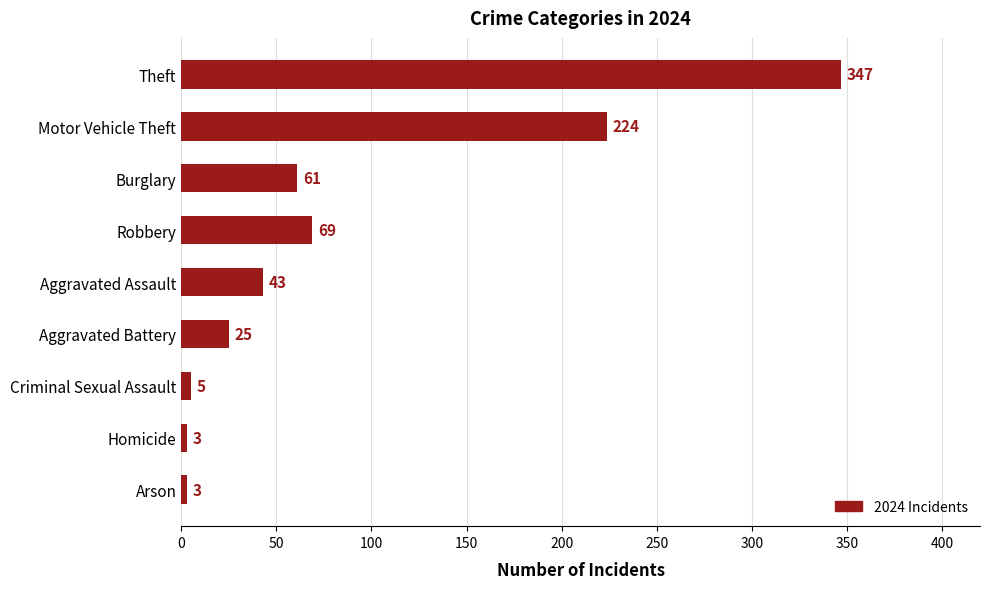

What is the change in value from Theft to Burglary?

-286